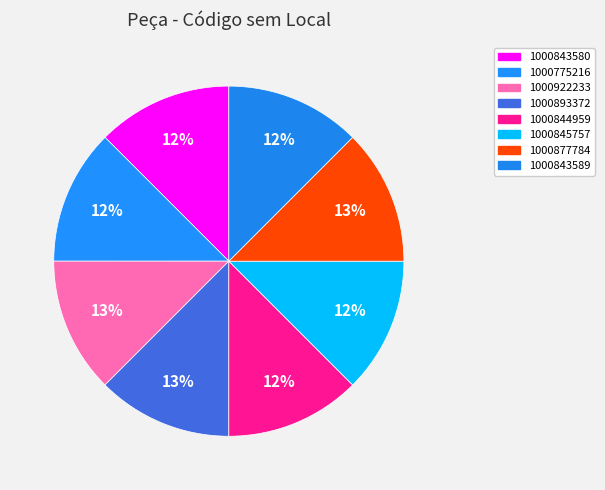

How many slices are in this pie chart?

8